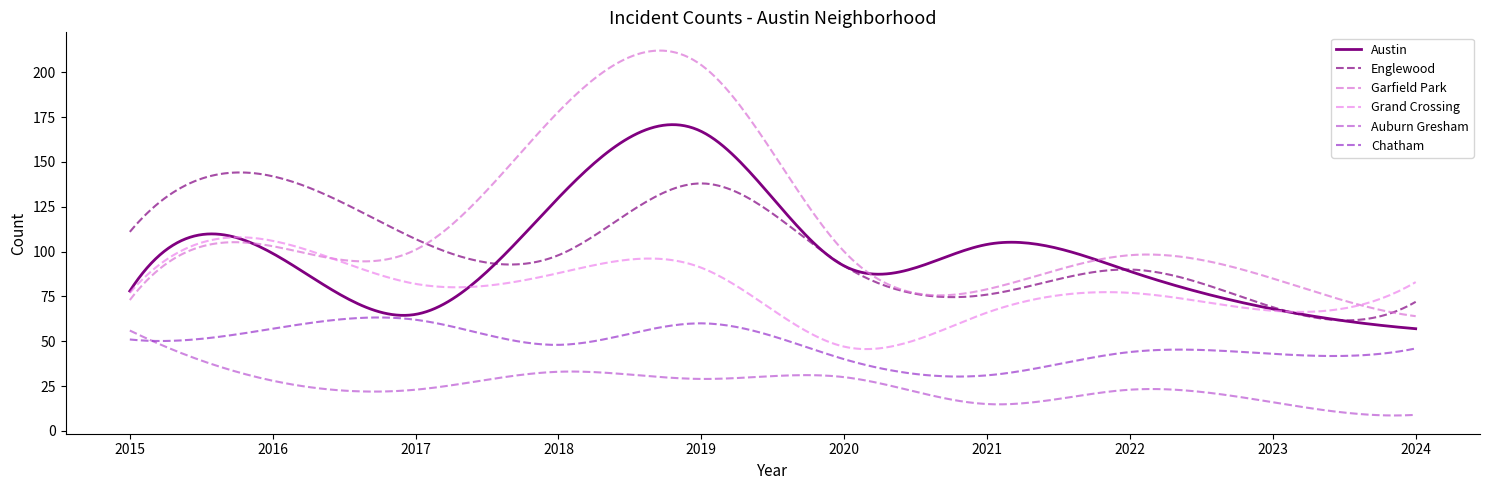

Does the chart have visible grid lines?

No